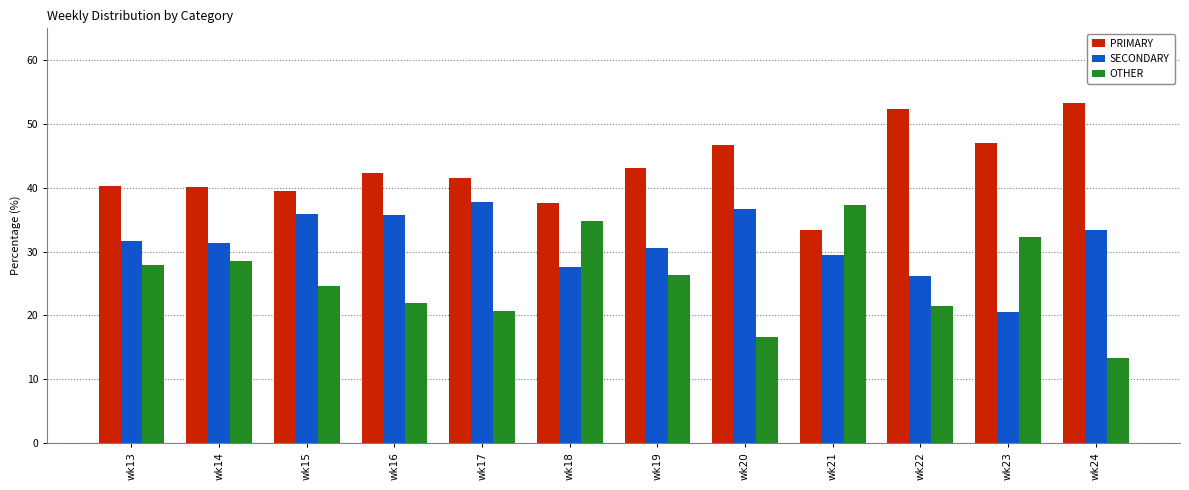

At which label does SECONDARY reach its minimum?

wk23